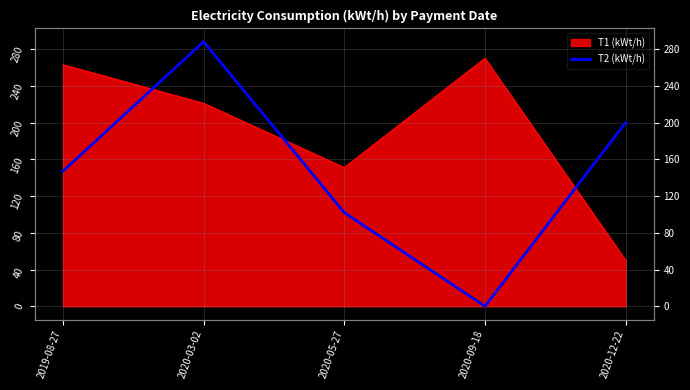

What position from the left is 2019-08-27?

1